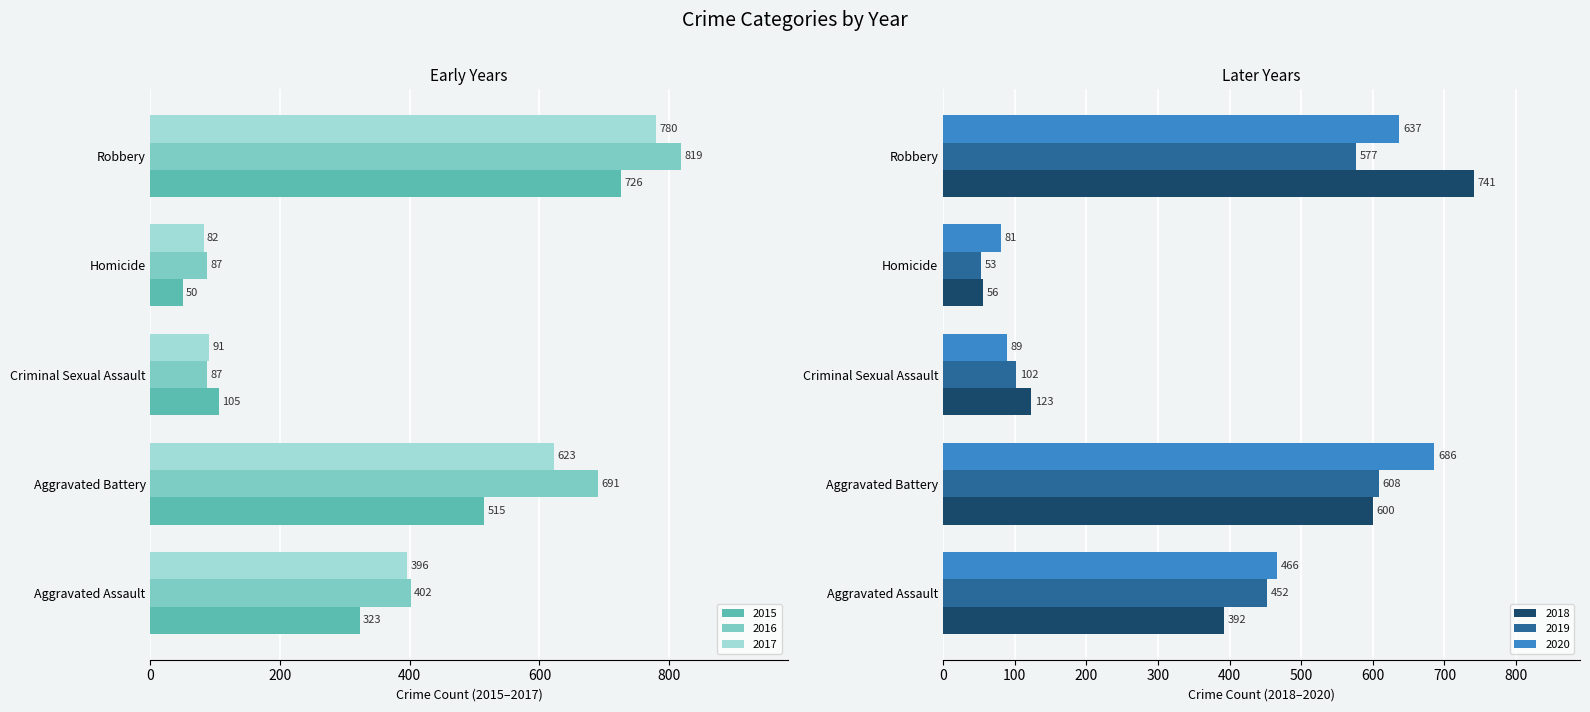

What is the label of the 4th bar from the left?

Homicide